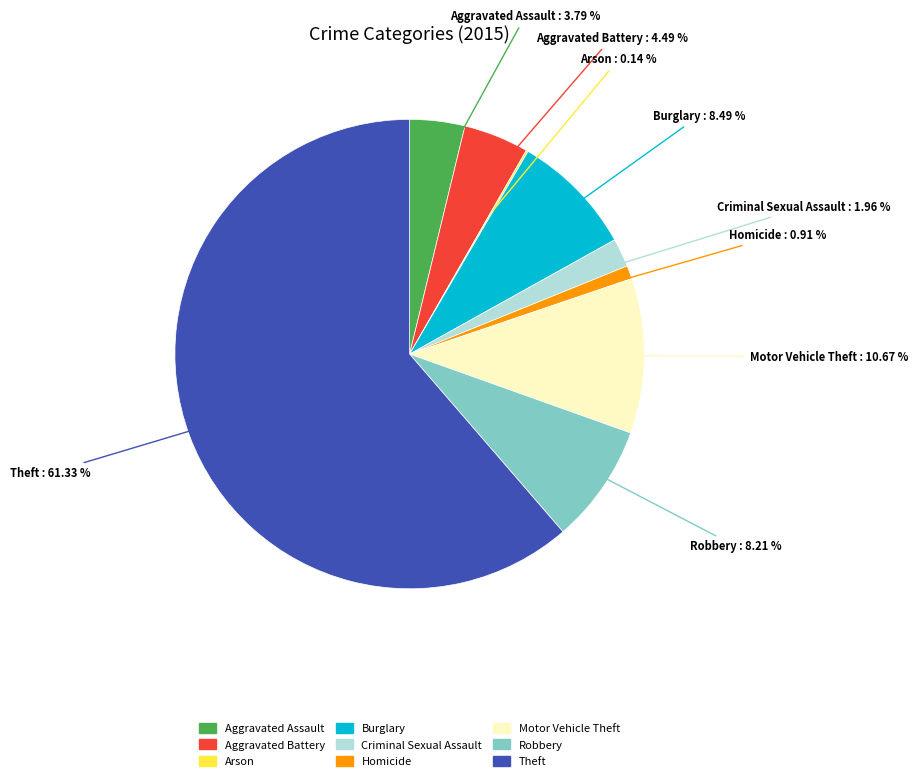

Which has a higher value, Aggravated Assault or Criminal Sexual Assault?

Aggravated Assault